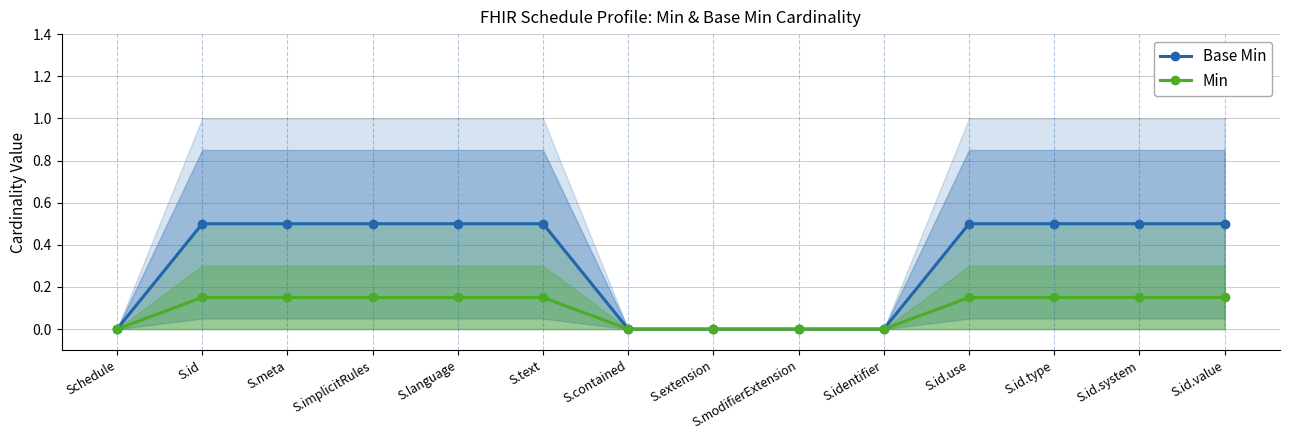

What is the average value of the Min series?

0.1